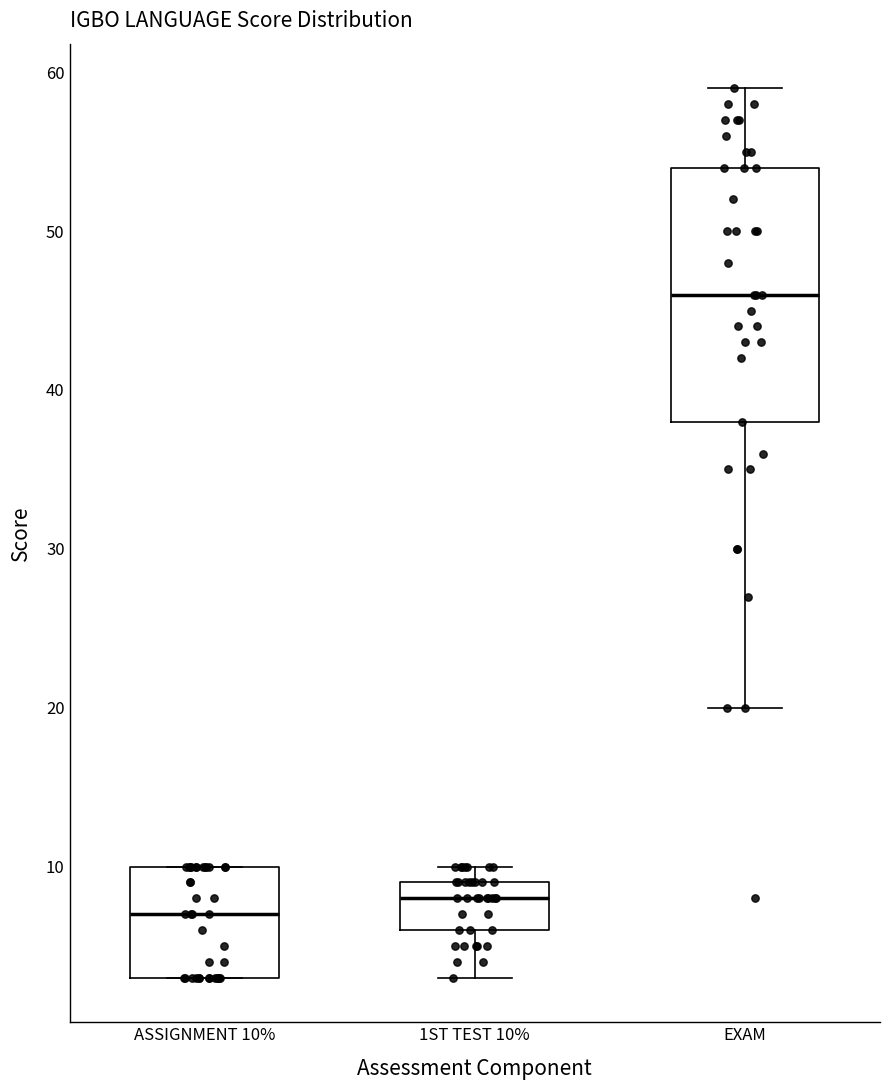

Reading left to right, read every box against the y-axis: the position of its median line, the range the box covers, and the ends of its whiskers. The values are not printed on the chart, so give them approximately, as read against the axis.

ASSIGNMENT 10%: median 7, box 3 to 10, whiskers 3 to 10
1ST TEST 10%: median 8, box 6 to 9, whiskers 3 to 10
EXAM: median 46, box 38 to 54, whiskers 20 to 59